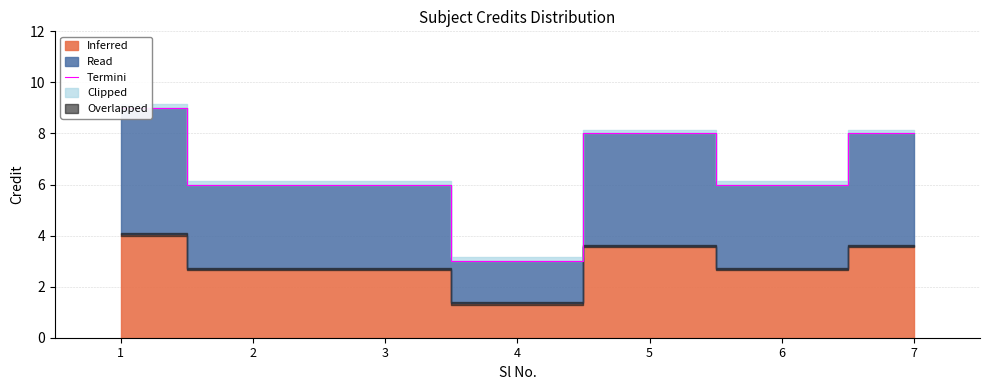

What is the ratio of the value at 2 to the value at 5?

0.8